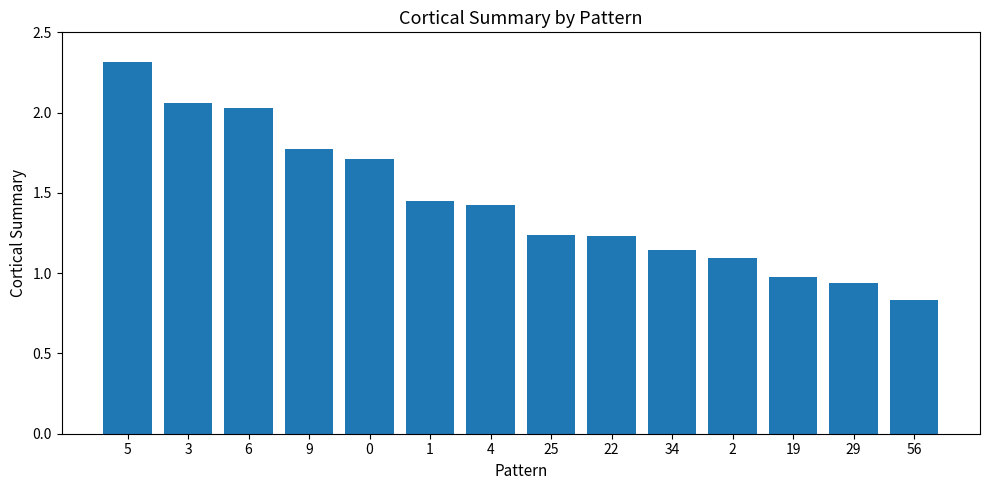

Where does the data first go above 1?

5